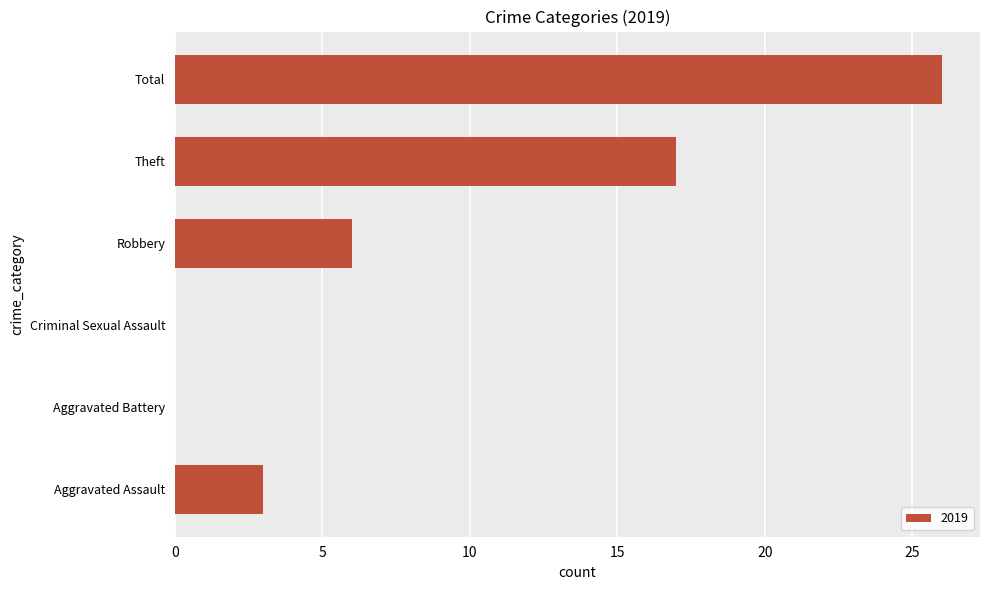

How many data points does each series have?

6